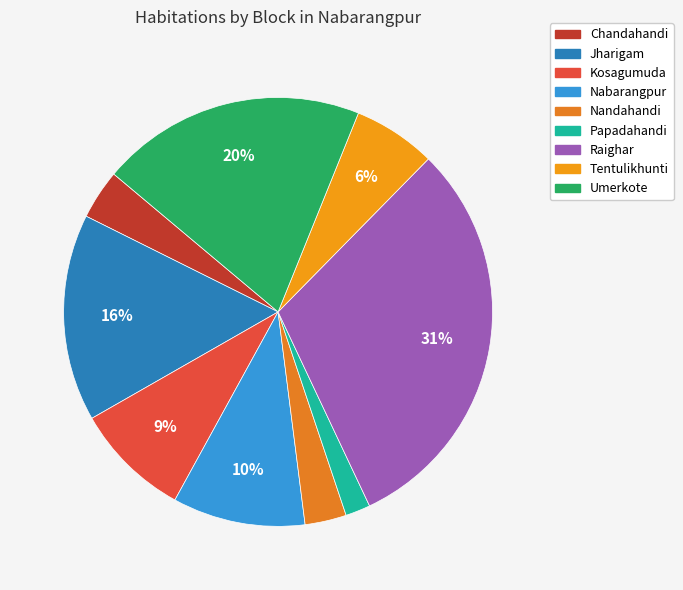

To the nearest percent, what is the average slice percentage?

11%